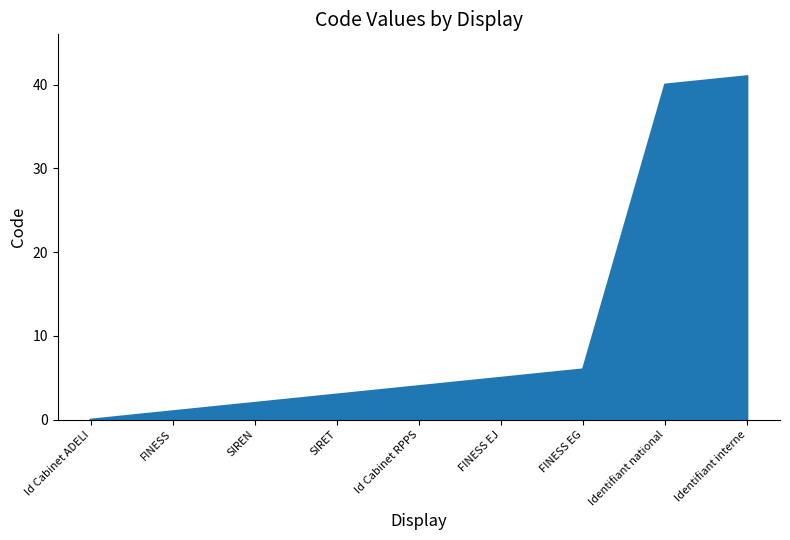

What is the greatest value displayed?

41